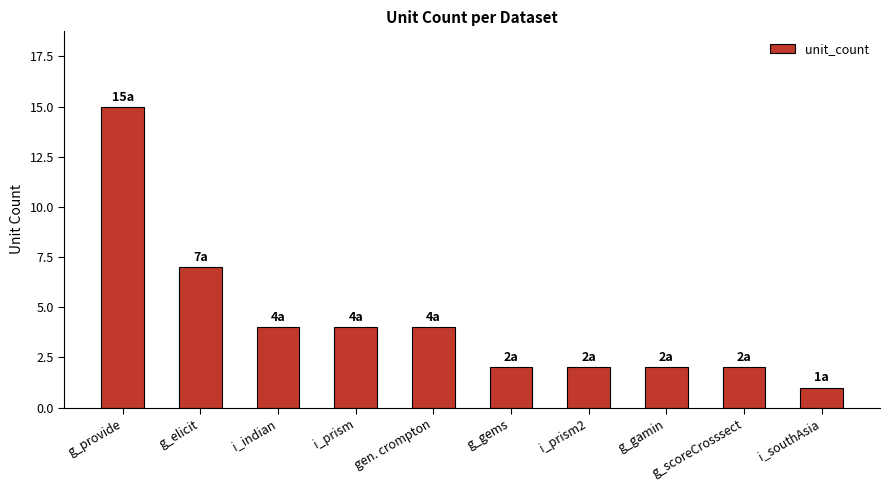

Which label corresponds to the smallest value in the chart?

i_southAsia